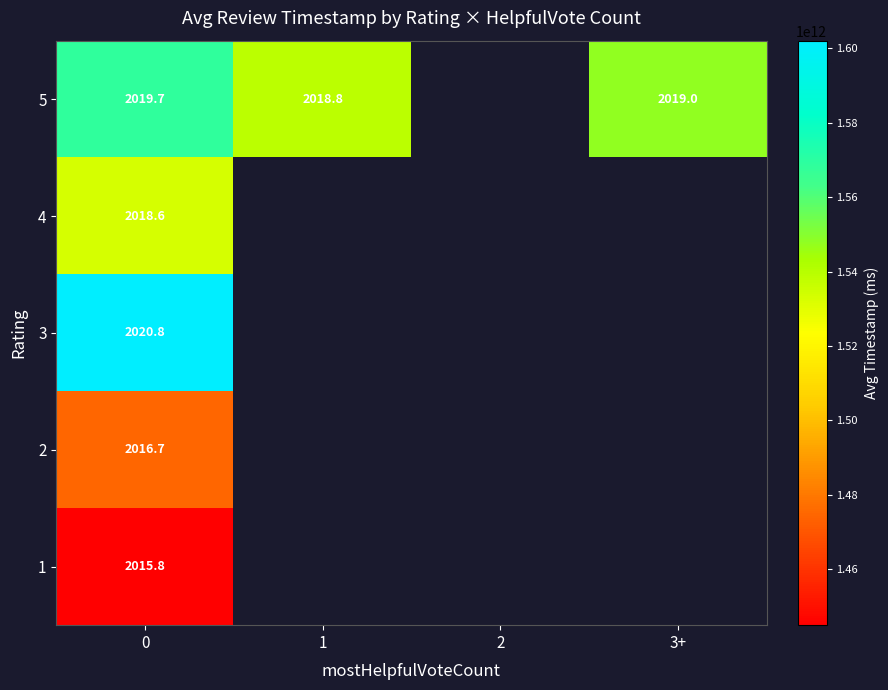

Is it true that 3 equals 859.9 at 0?

False